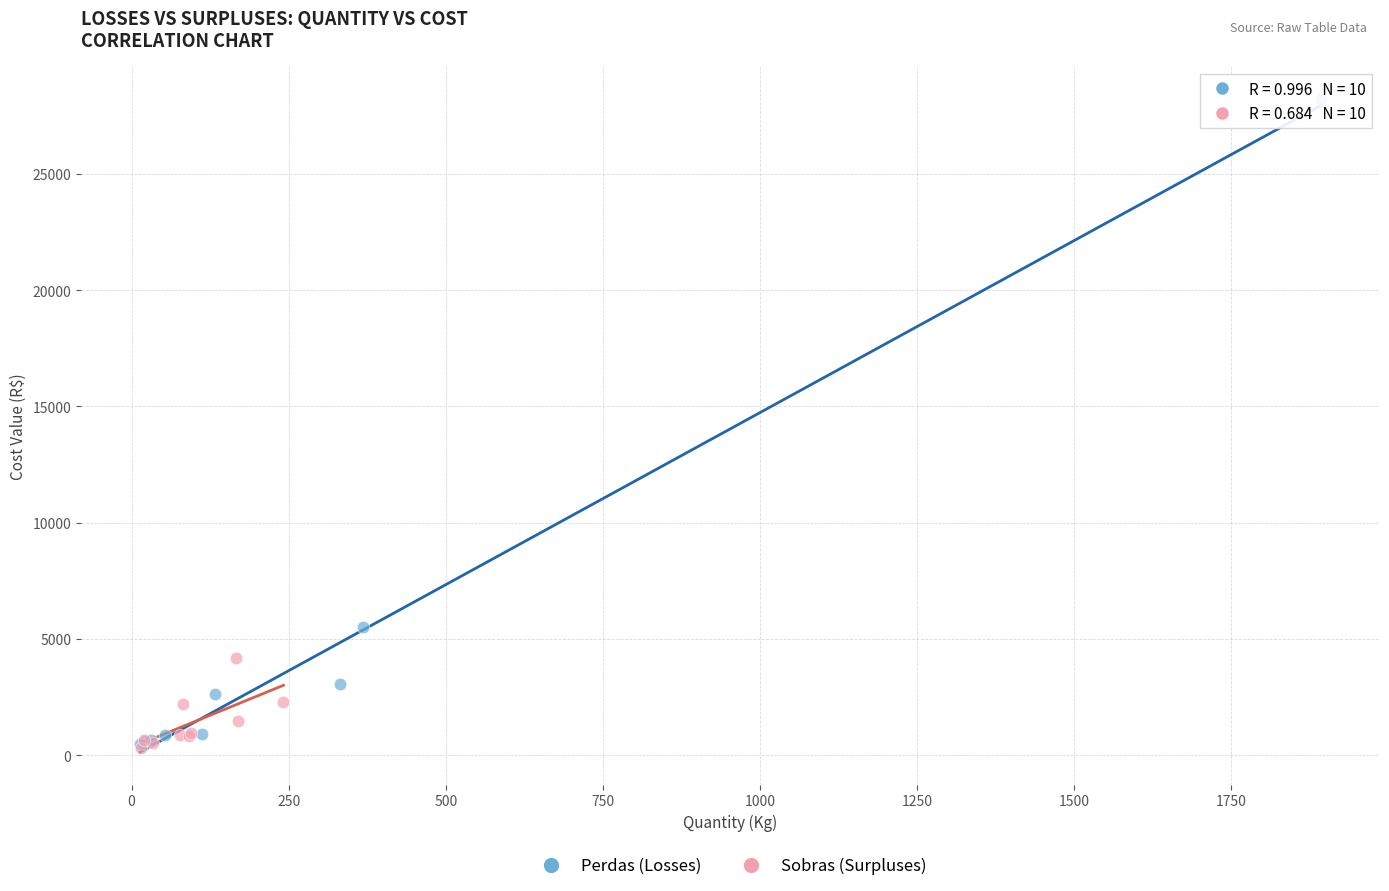

What are all the series names shown in the legend?

Perdas (Losses), Sobras (Surpluses)